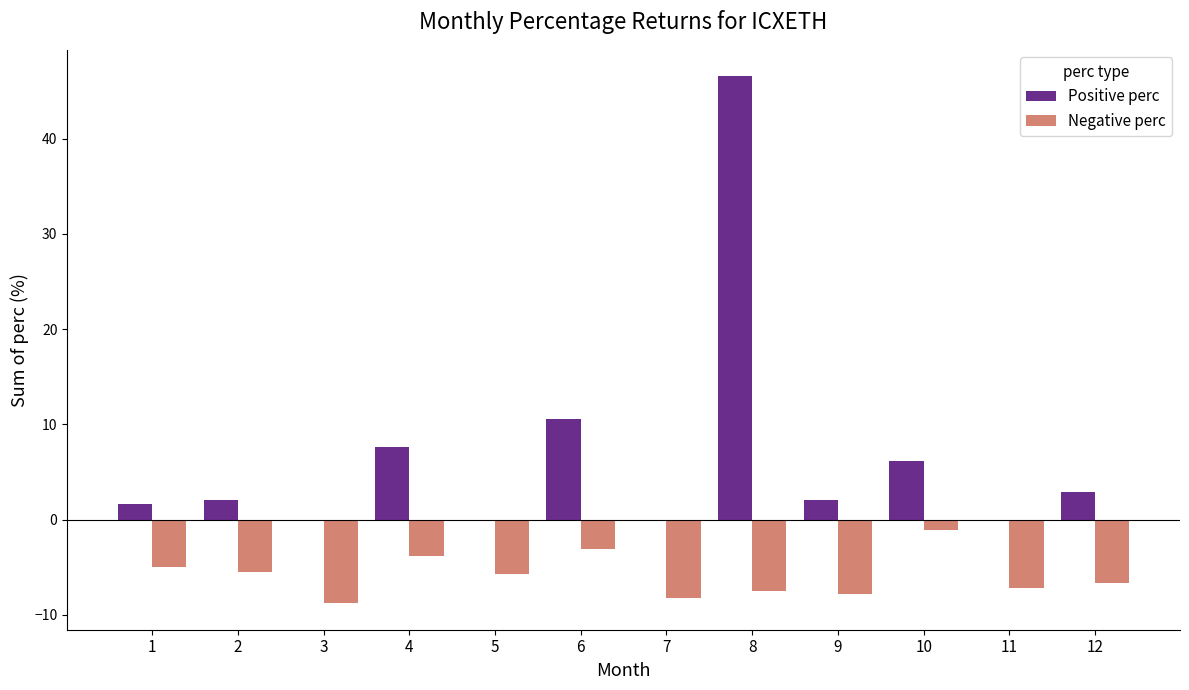

Where is Positive perc nearest to the value 23?

6